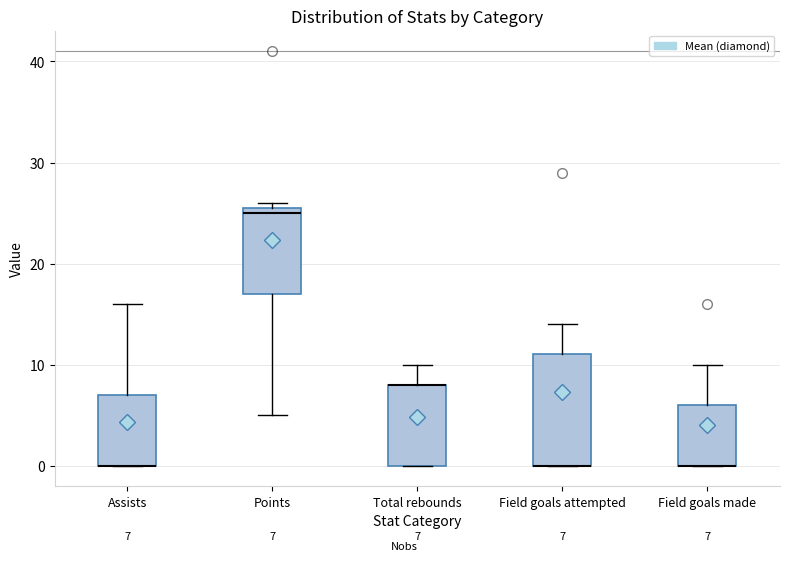

Comparing the boxes themselves (not the whiskers), which one is the tallest?

Field goals attempted